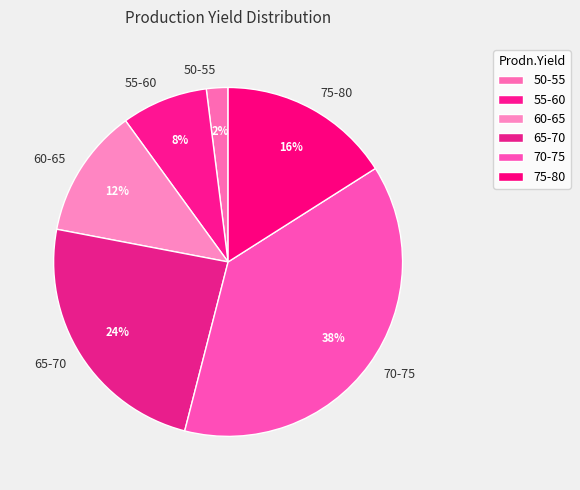

Does any single category account for the majority?

No